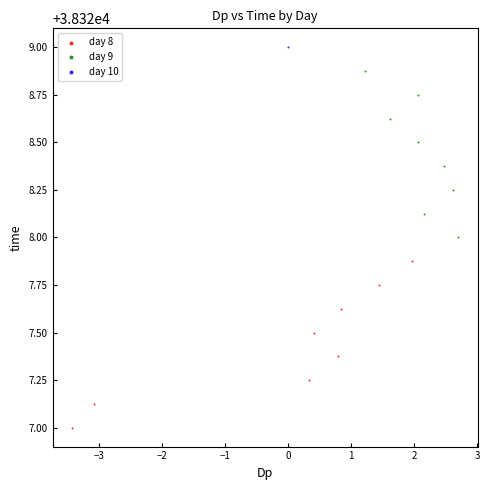

What are all the series names shown in the legend?

day 8, day 9, day 10